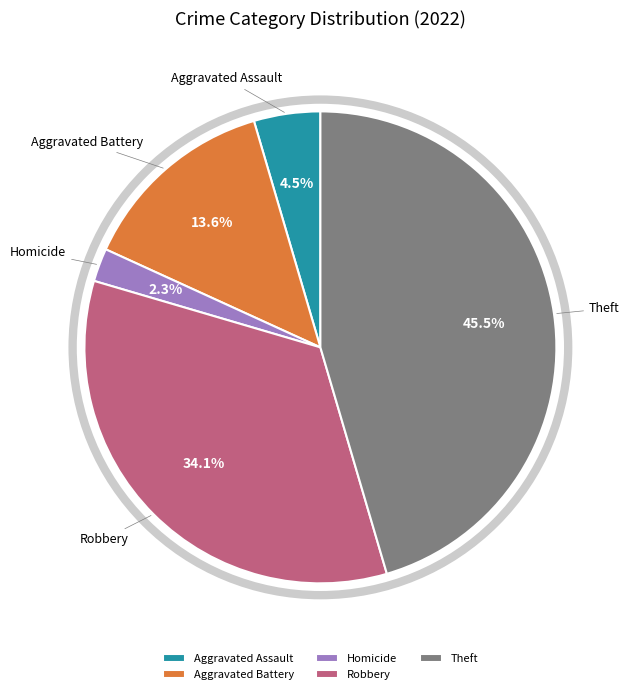

Rank the categories by value from highest to lowest.

Theft, Robbery, Aggravated Battery, Aggravated Assault, Homicide